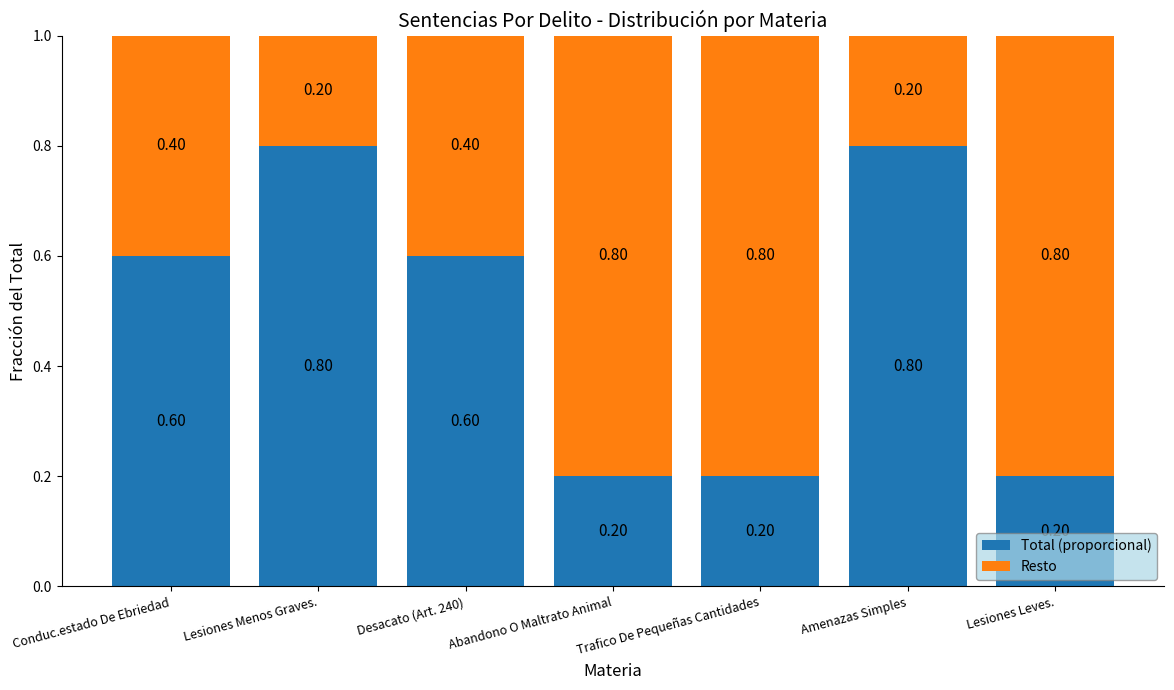

What is the average value of the Total (proporcional) series?

0.5